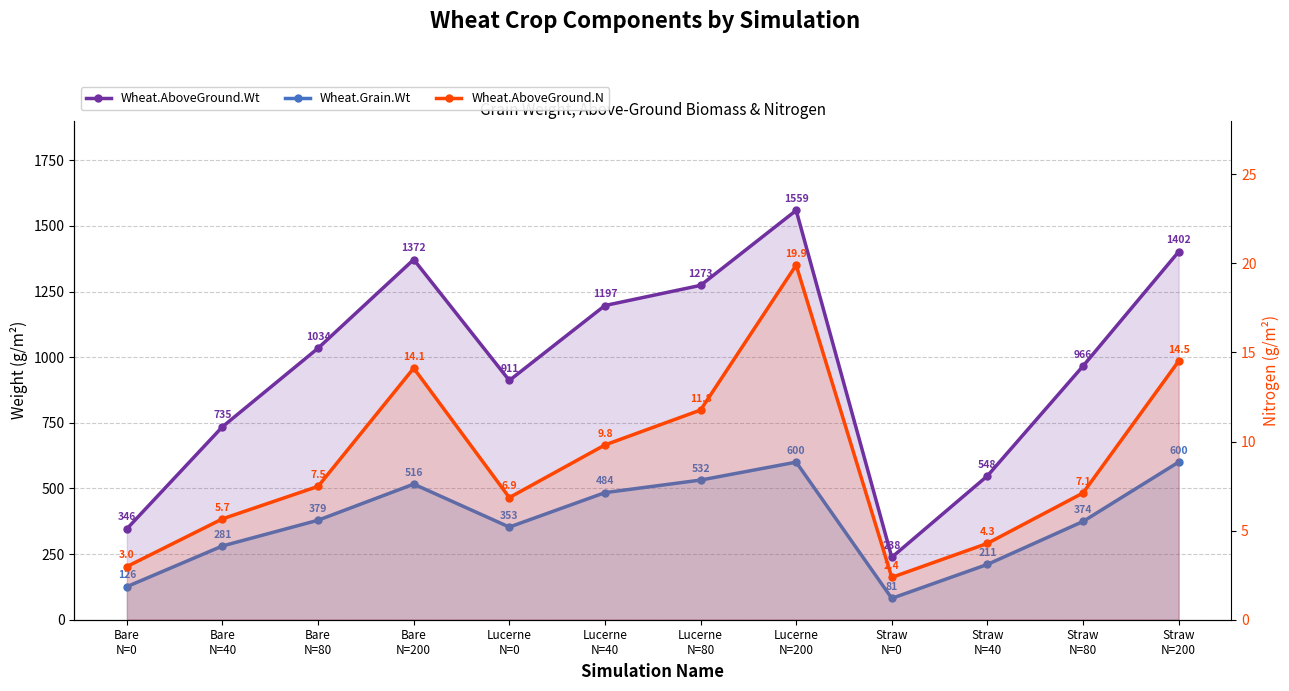

In Wheat.Grain.Wt, how many points are higher than both neighbors (excluding endpoints)?

2